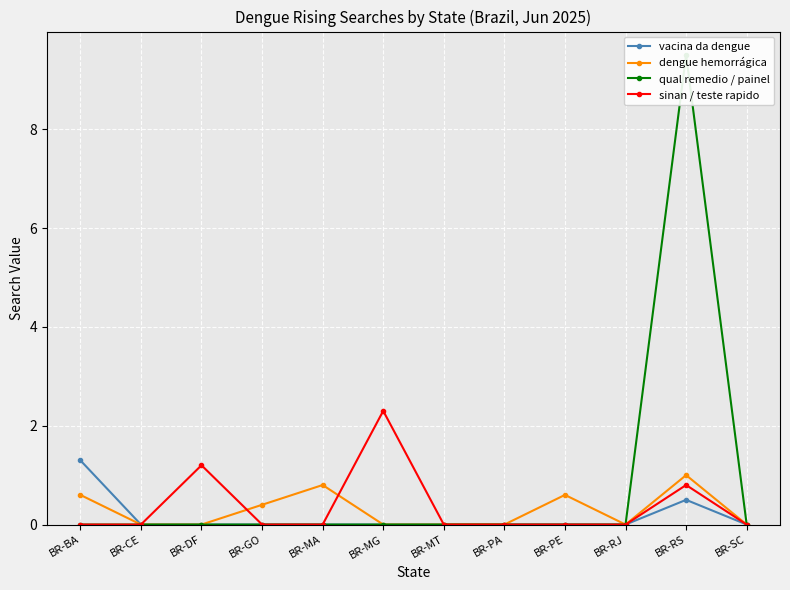

Where is the first local maximum for qual remedio / painel?

BR-RS